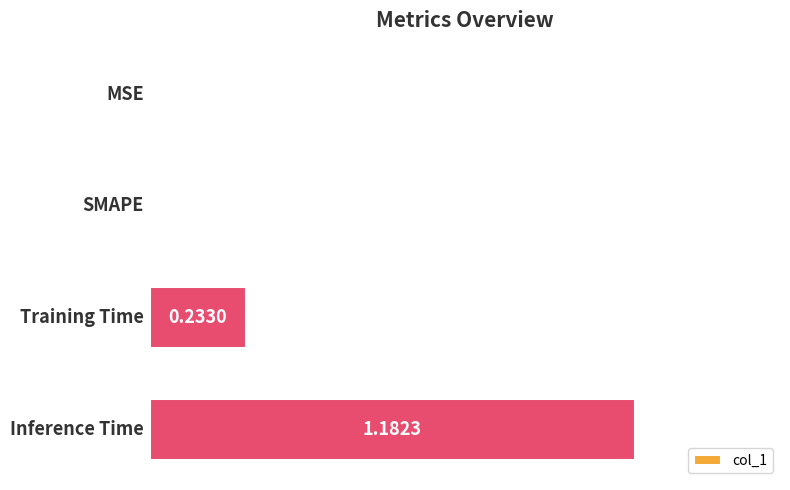

What is the sum of all values?

1.4